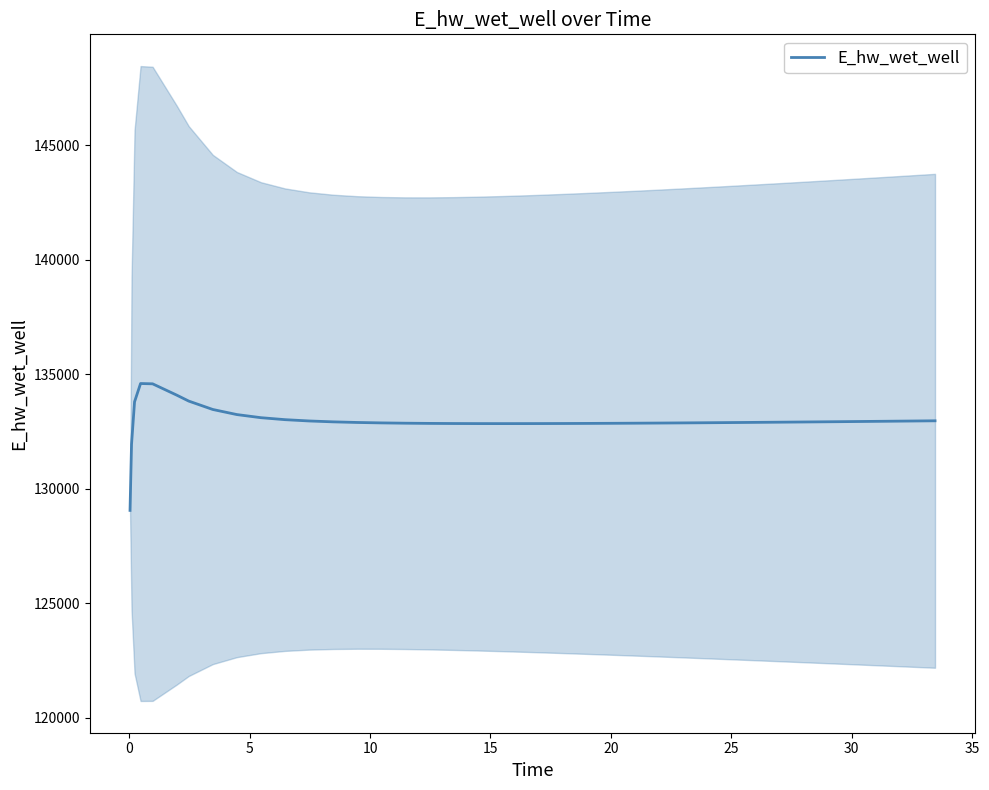

What is the sum of all values?

5318487.3